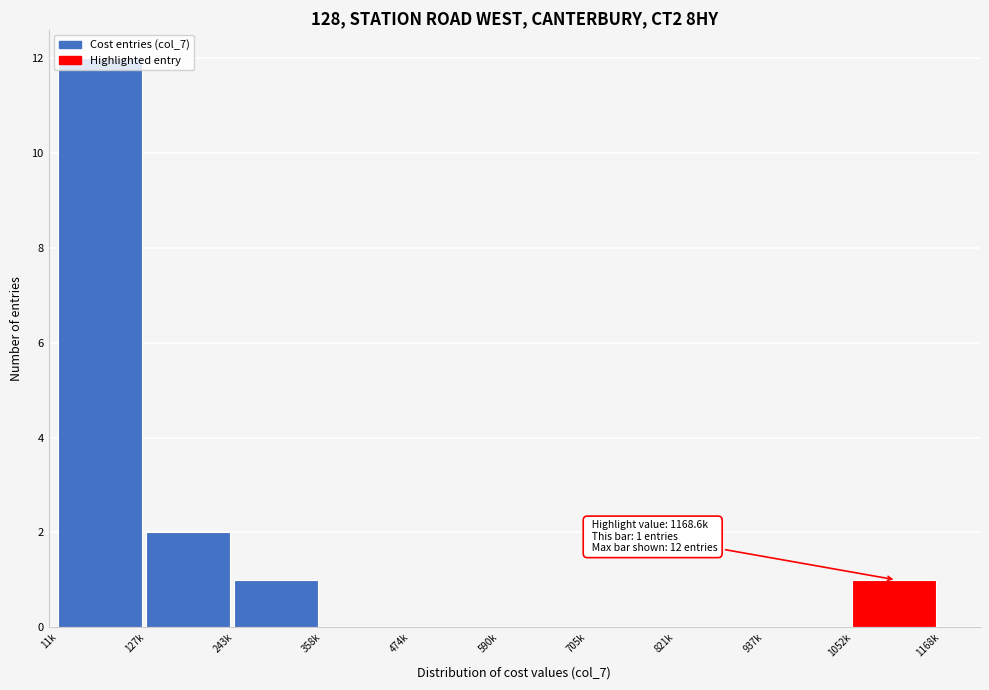

What is the sum of all values?

16